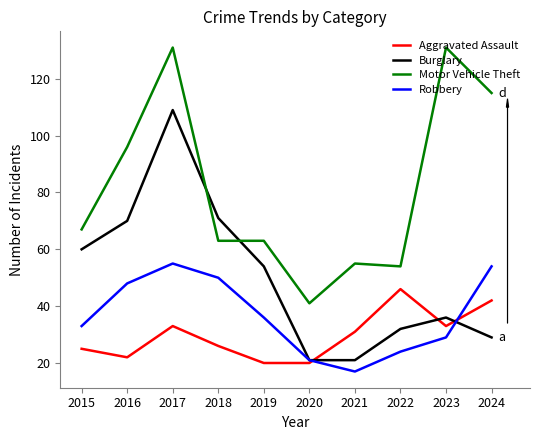

True or false: Motor Vehicle Theft has a value of 24 at 2024.

False